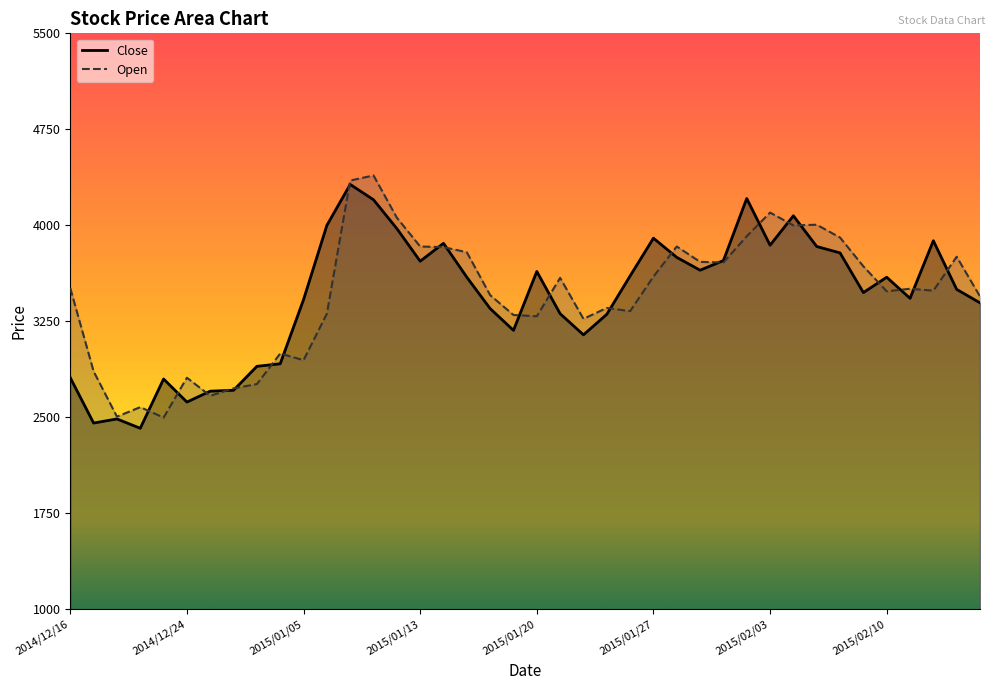

Reading left to right, extract all data points from this chart.

Close: 2014/12/16=2810	2014/12/17=2456	2014/12/18=2488	2014/12/19=2415	2014/12/22=2800	2014/12/24=2620	2014/12/25=2705	2014/12/26=2712	2014/12/29=2899	2014/12/30=2919	2015/01/05=3420	2015/01/06=4000	2015/01/07=4320	2015/01/08=4200	2015/01/09=3975	2015/01/13=3720	2015/01/14=3860	2015/01/15=3595	2015/01/16=3350	2015/01/19=3180	2015/01/20=3640	2015/01/21=3310	2015/01/22=3145	2015/01/23=3305	2015/01/26=3605	2015/01/27=3900	2015/01/28=3750	2015/01/29=3650	2015/01/30=3725	2015/02/02=4210	2015/02/03=3845	2015/02/04=4075	2015/02/05=3835	2015/02/06=3785	2015/02/09=3475	2015/02/10=3595	2015/02/12=3430	2015/02/13=3880	2015/02/16=3500	2015/02/17=3395
Open: 2014/12/16=3510	2014/12/17=2860	2014/12/18=2506	2014/12/19=2580	2014/12/22=2499	2014/12/24=2810	2014/12/25=2669	2014/12/26=2727	2014/12/29=2760	2014/12/30=2999	2015/01/05=2947	2015/01/06=3310	2015/01/07=4350	2015/01/08=4390	2015/01/09=4060	2015/01/13=3835	2015/01/14=3830	2015/01/15=3790	2015/01/16=3455	2015/01/19=3300	2015/01/20=3290	2015/01/21=3590	2015/01/22=3270	2015/01/23=3355	2015/01/26=3330	2015/01/27=3600	2015/01/28=3835	2015/01/29=3715	2015/01/30=3710	2015/02/02=3915	2015/02/03=4100	2015/02/04=4000	2015/02/05=4005	2015/02/06=3905	2015/02/09=3680	2015/02/10=3485	2015/02/12=3505	2015/02/13=3490	2015/02/16=3755	2015/02/17=3445